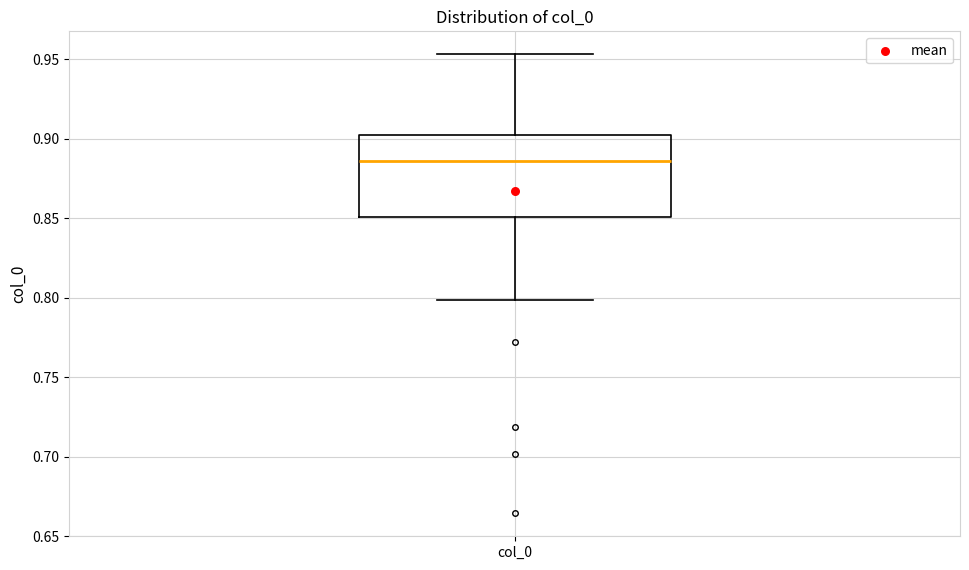

Where does the lower whisker of the box for col_0 end on the y-axis? The values are not printed on the chart, so give them approximately, as read against the axis.

0.800